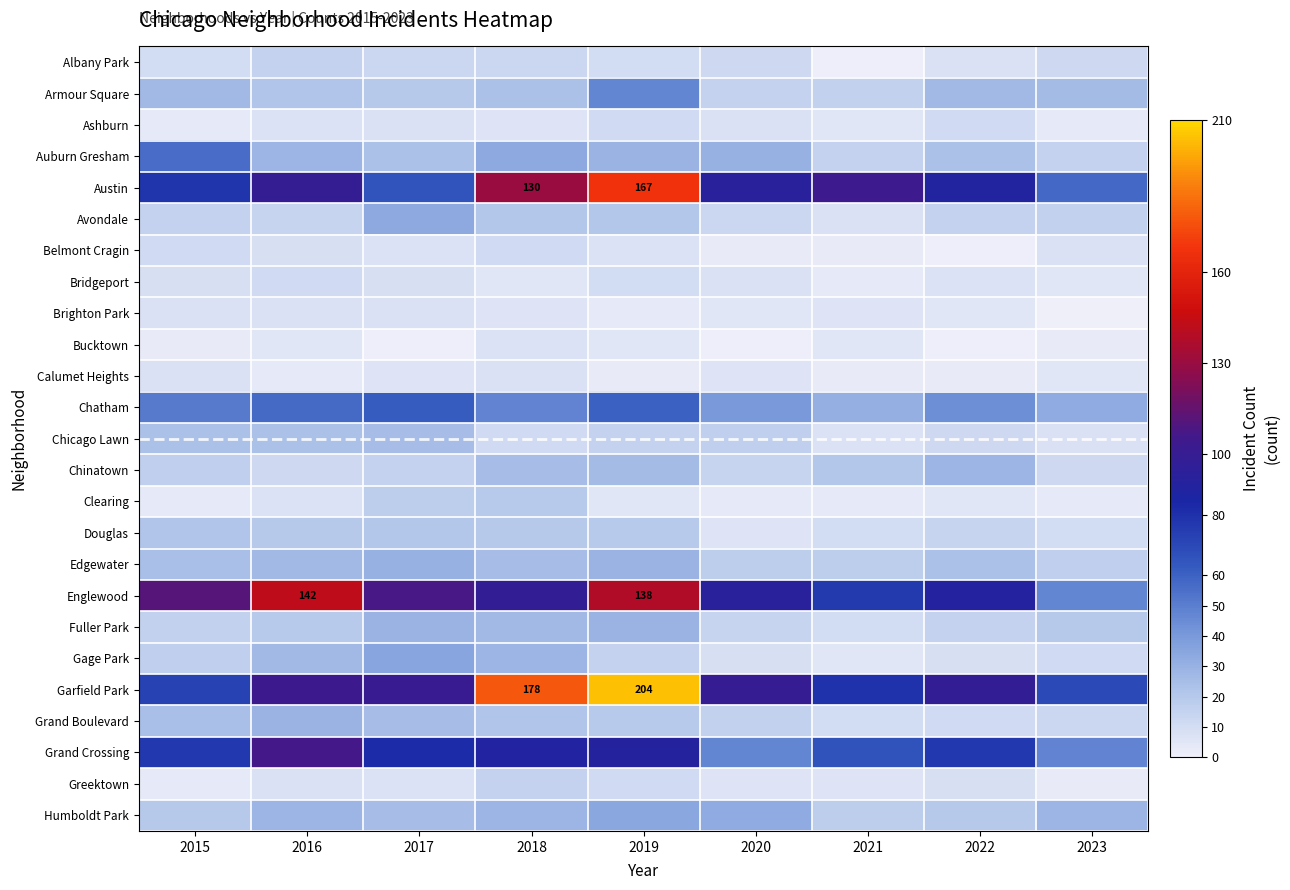

What is the maximum value shown in the chart?

204